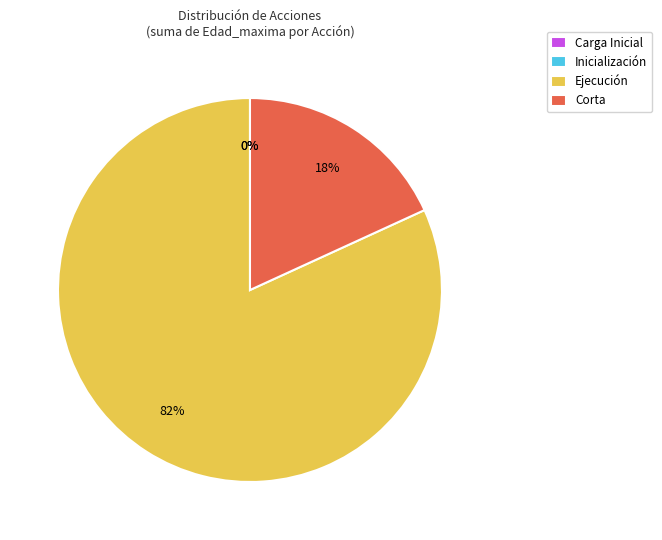

True or false: Inicialización accounts for 0% of the total.

True